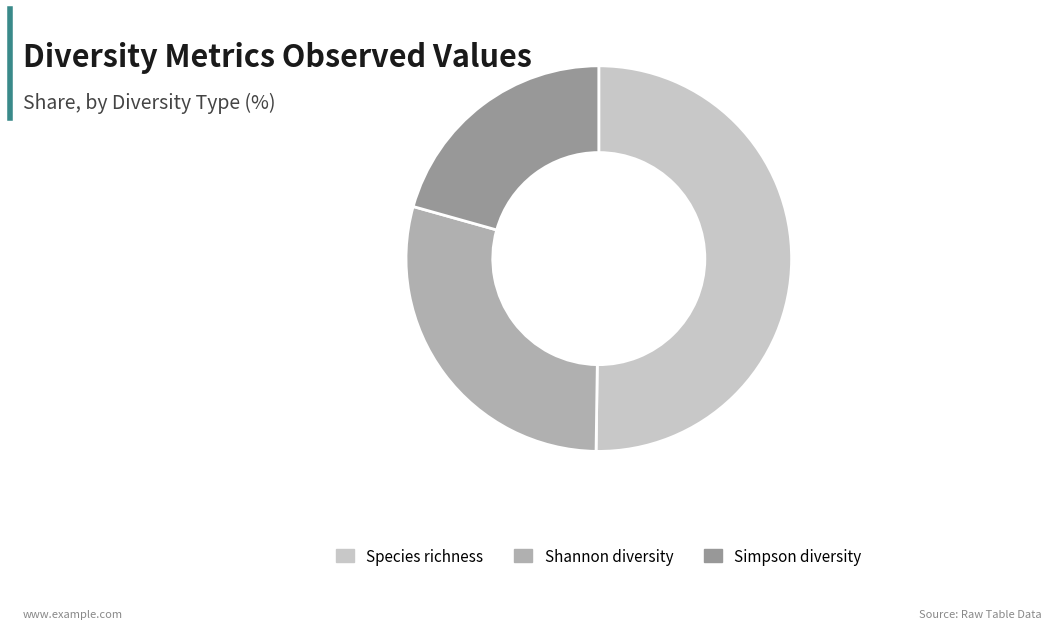

Which has a higher value, Simpson diversity or Shannon diversity?

Shannon diversity